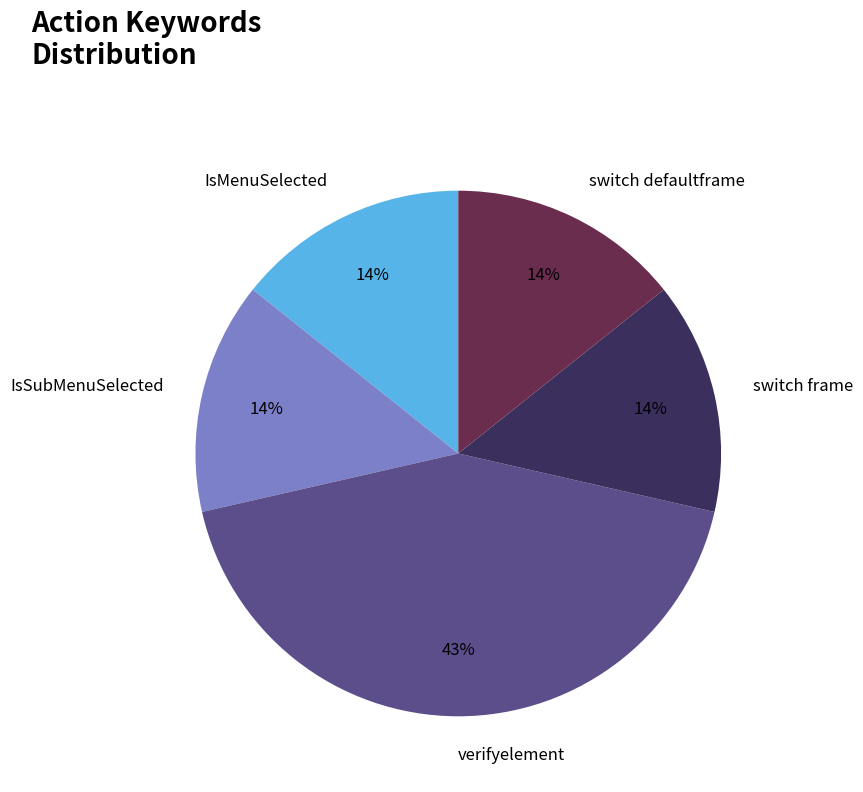

To the nearest percent, what is the average slice percentage?

20%